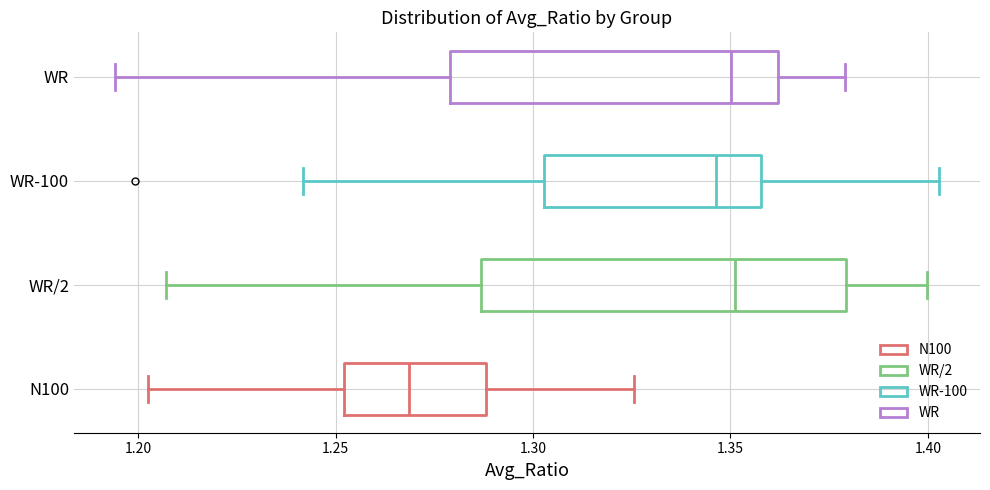

Which box is the widest, from its left edge to its right edge?

WR/2